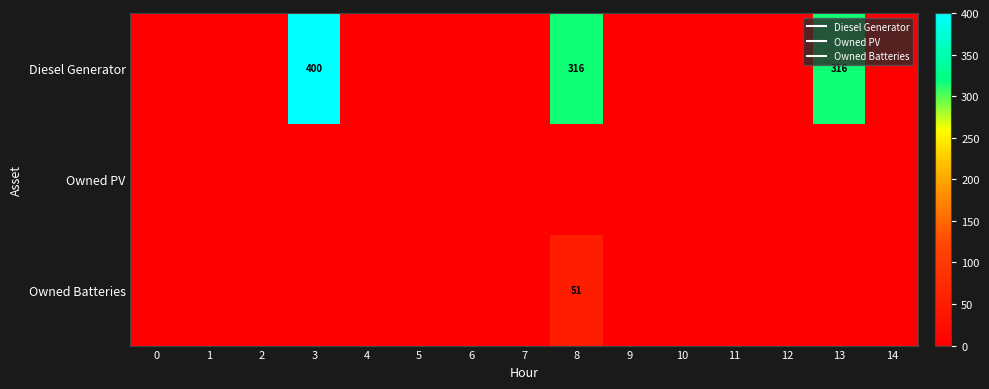

At which category is the sum across all series the highest?

3